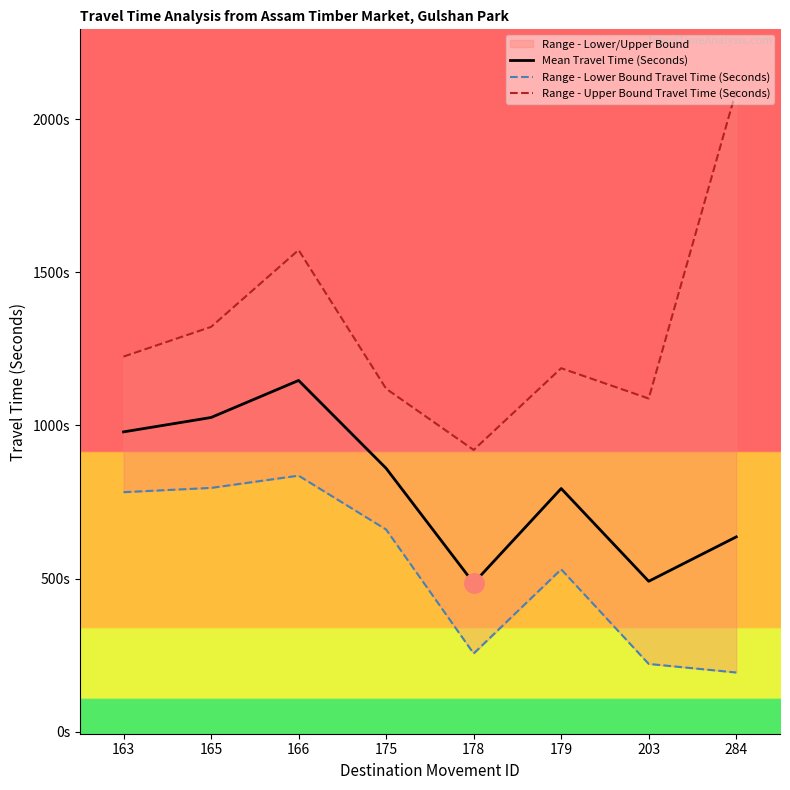

Is the value of Range - Lower Bound Travel Time (Seconds) at 284 greater than the value of Mean Travel Time (Seconds) at 179?

No